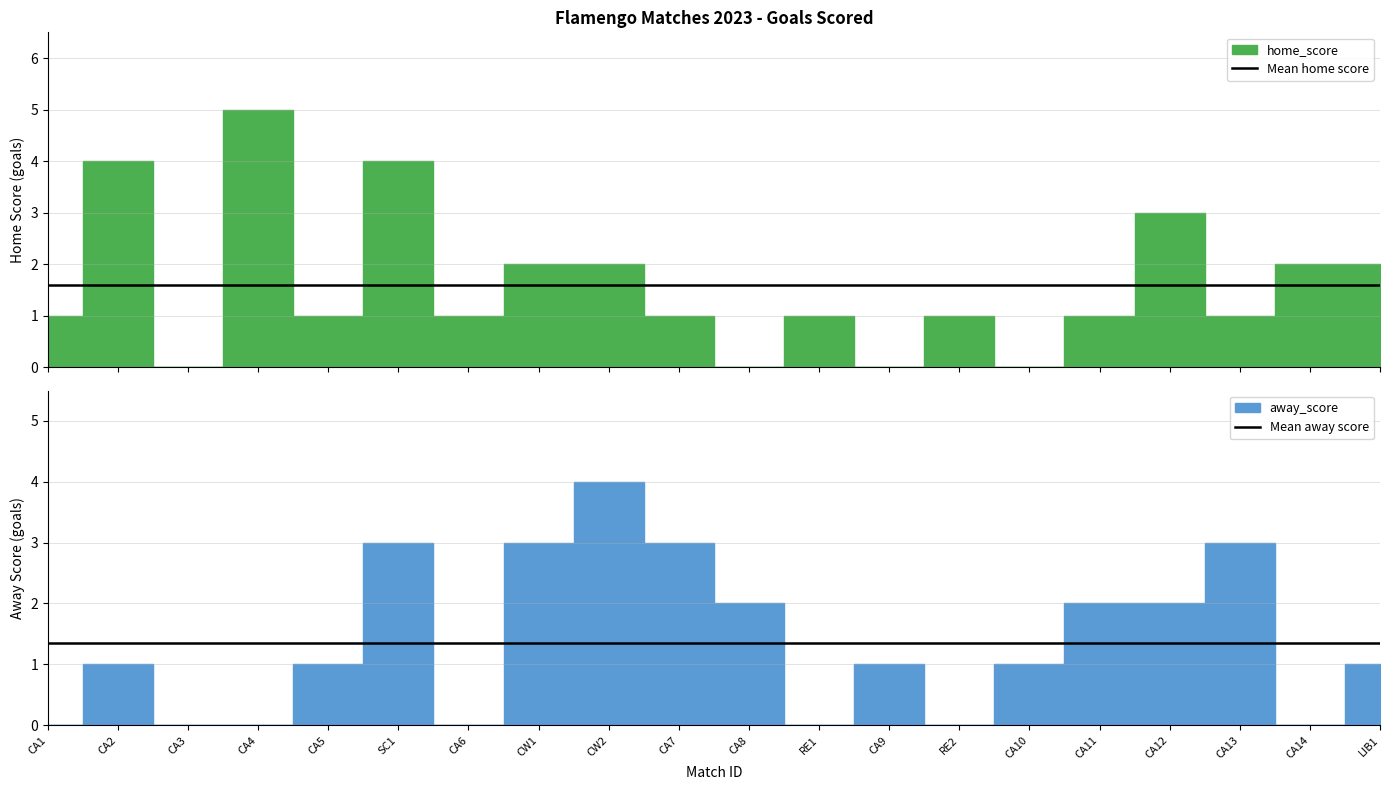

How many distinct data groups are displayed?

2